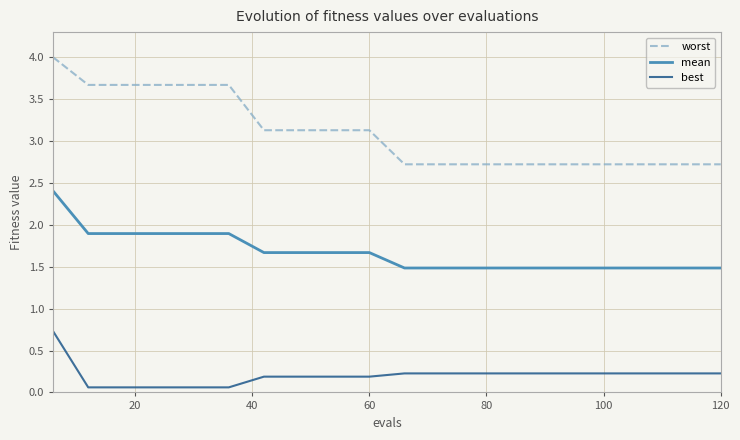

True or false: best and mean cross at least once.

False